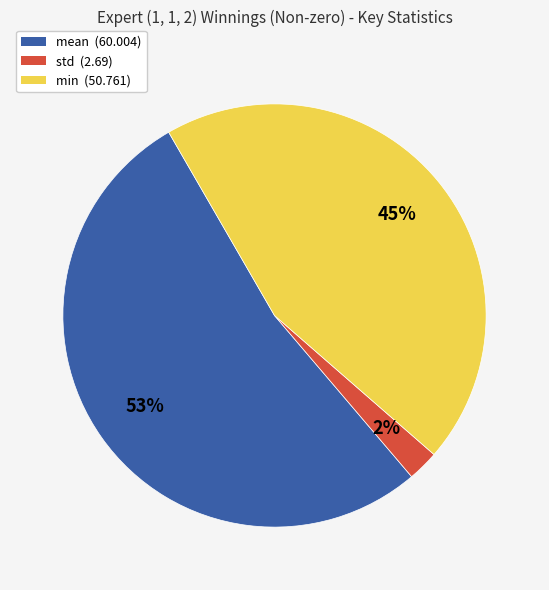

How many segments does this pie chart have?

3